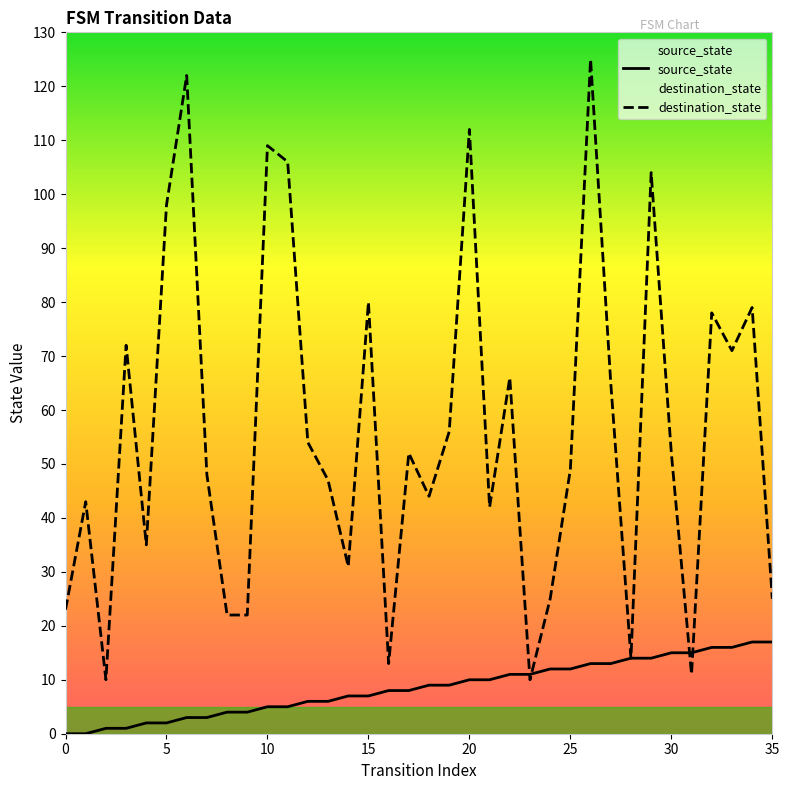

Which series has the largest range (max minus min)?

destination_state